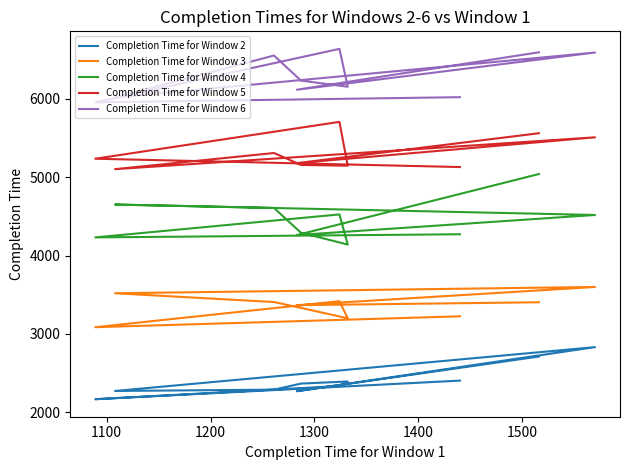

Between 1600 and 7, which series saw the biggest shift?

Completion Time for Window 5